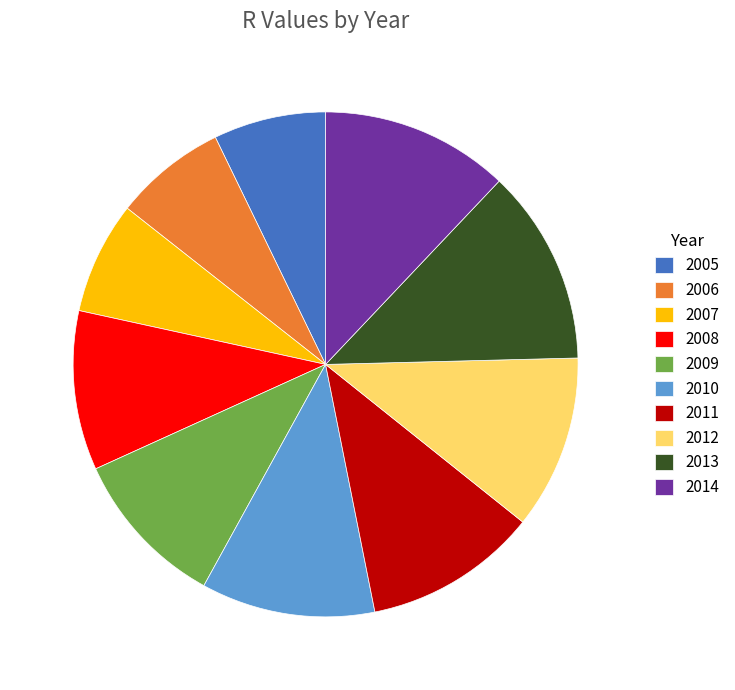

Does 2006 represent more than half of the total?

No